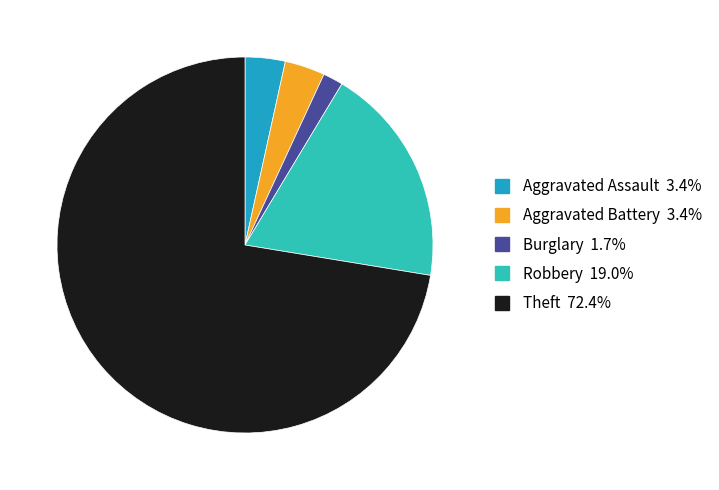

Is there a majority slice in this chart?

Yes